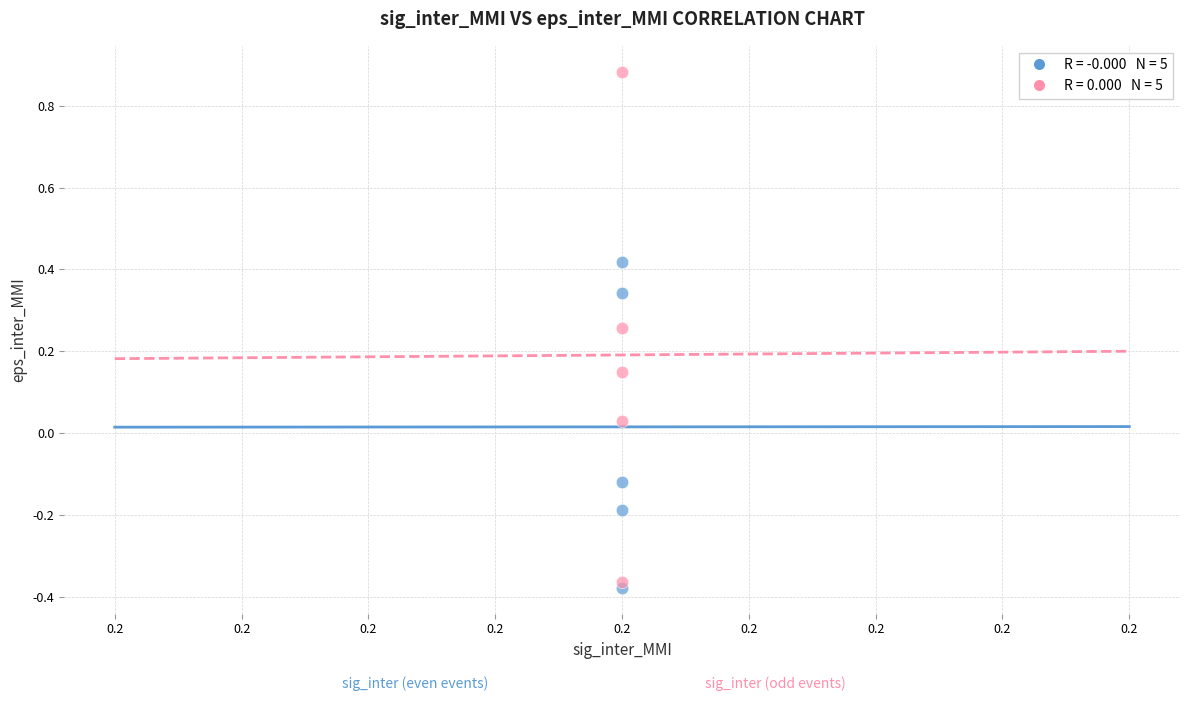

Across all data points, what is the range of Y values (max minus min)?

1.3